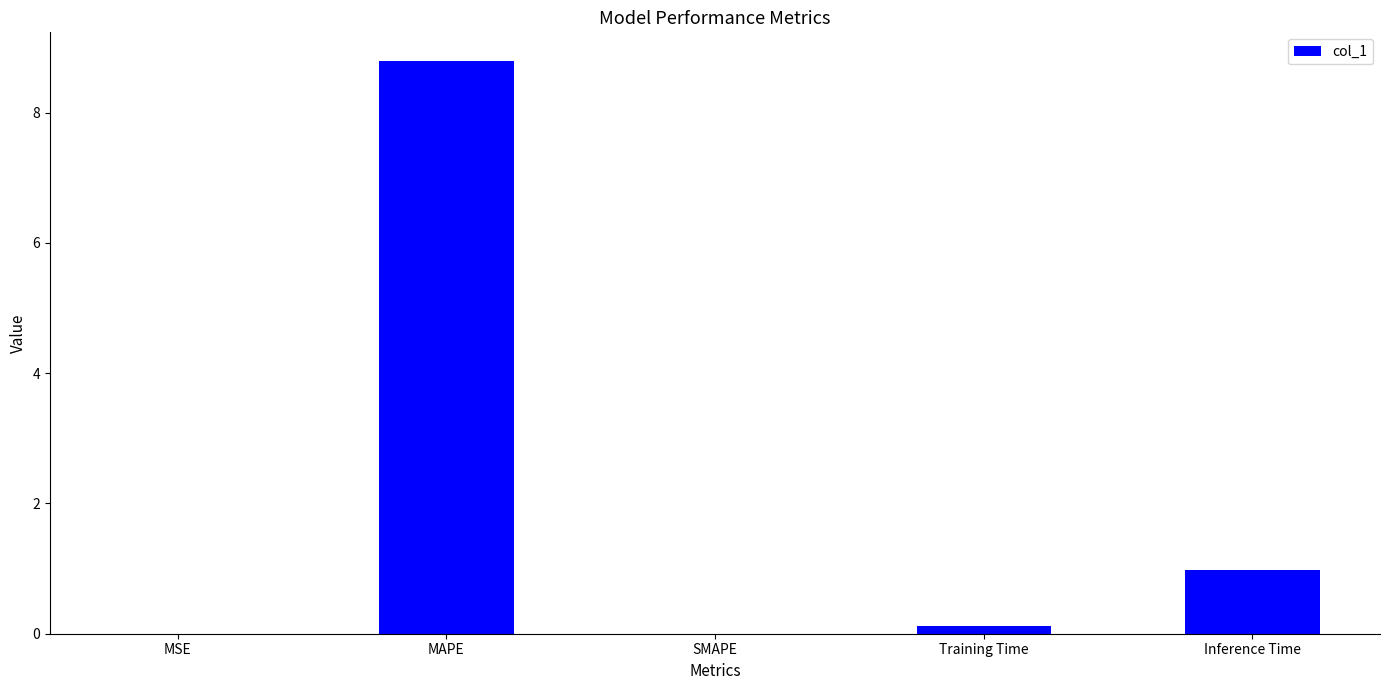

At which label is the value closest to 4?

Inference Time